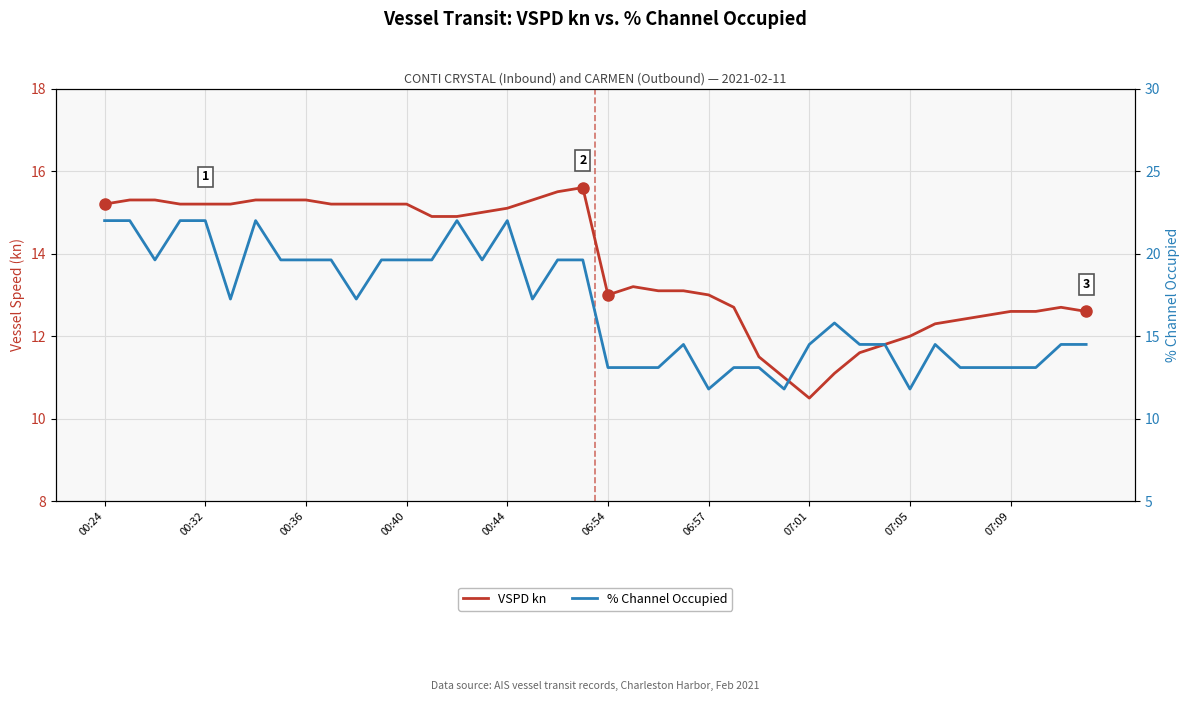

Which series has the largest total across all categories?

% Channel Occupied